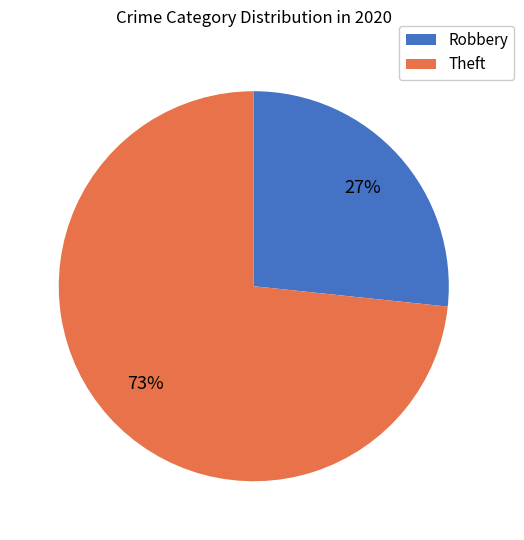

To the nearest percent, what is the average slice percentage?

50%